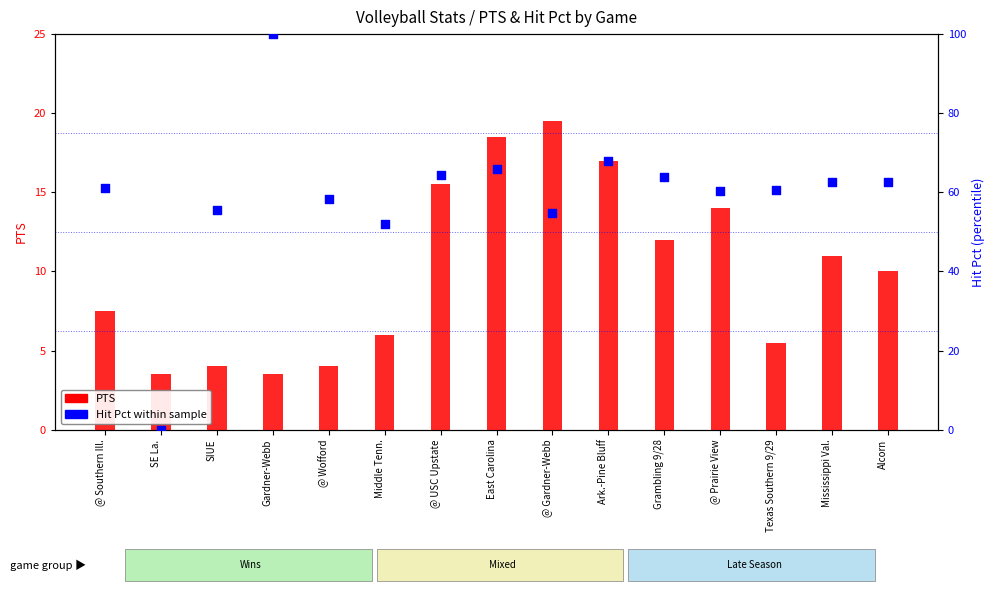

Which series has the largest total across all categories?

Hit Pct within sample